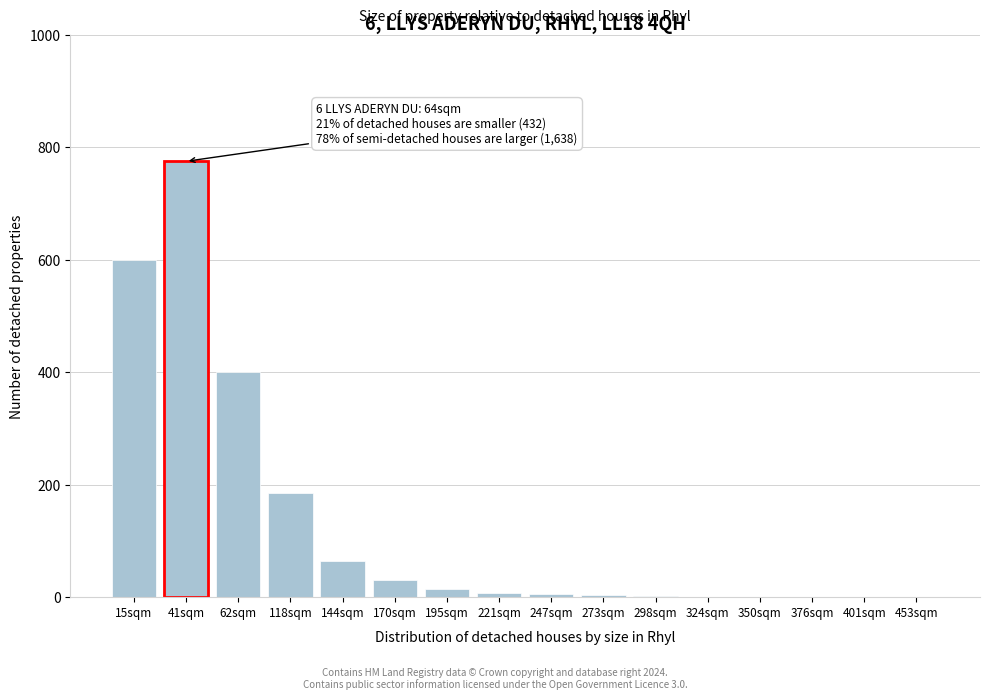

Is it true that the value at 15sqm is 379?

False